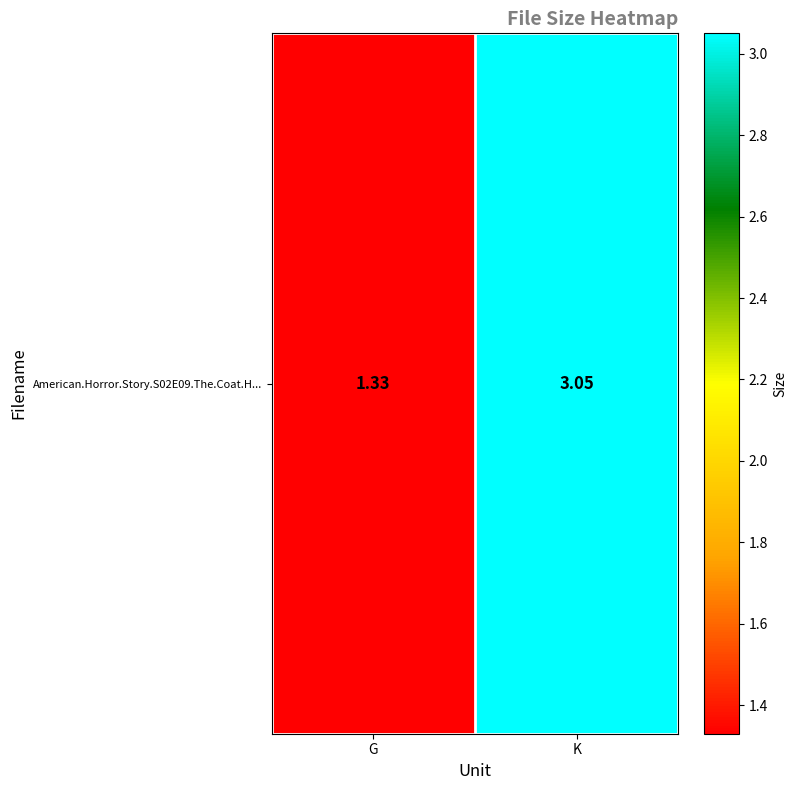

What is the difference between the maximum and minimum values?

1.7